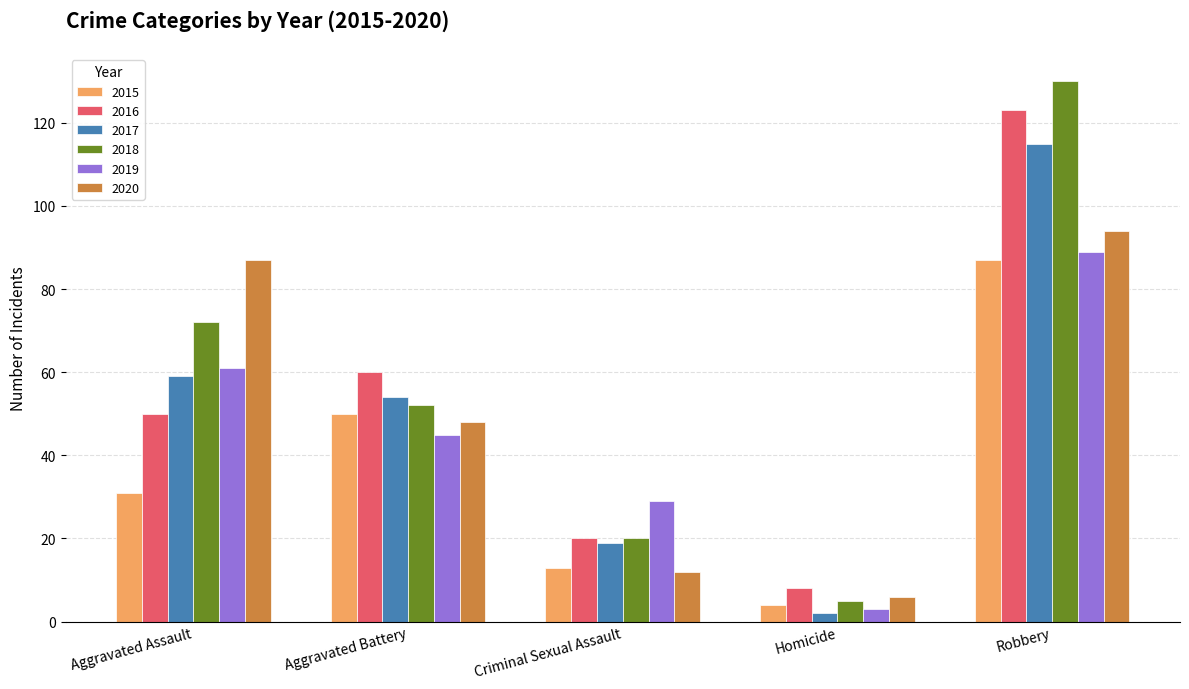

Between Aggravated Assault and Criminal Sexual Assault, which series saw the biggest shift?

2020